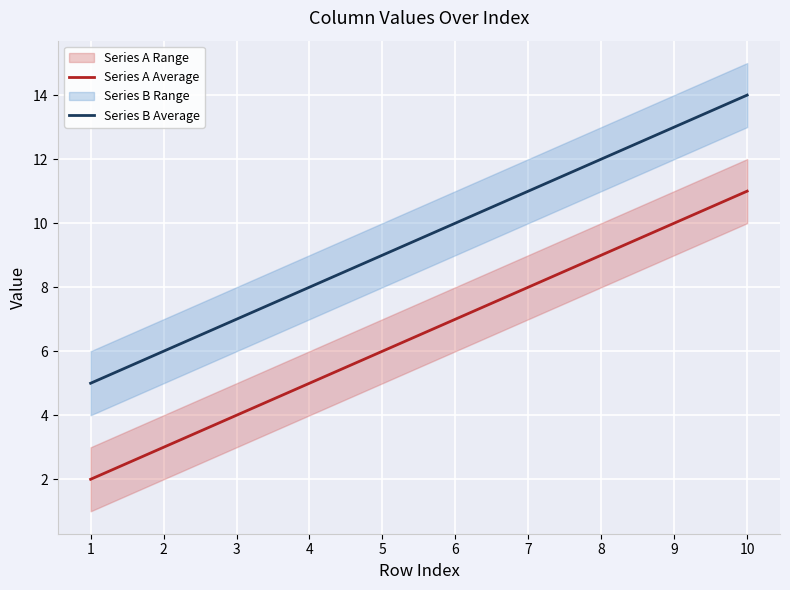

List the labels in order of Series A Average value, largest first.

10, 9, 8, 7, 6, 5, 4, 3, 2, 1